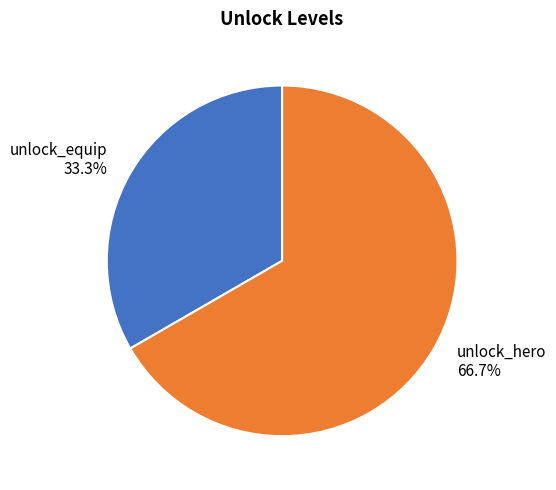

Combined, what portion of the pie is unlock_hero and unlock_equip?

100.0%